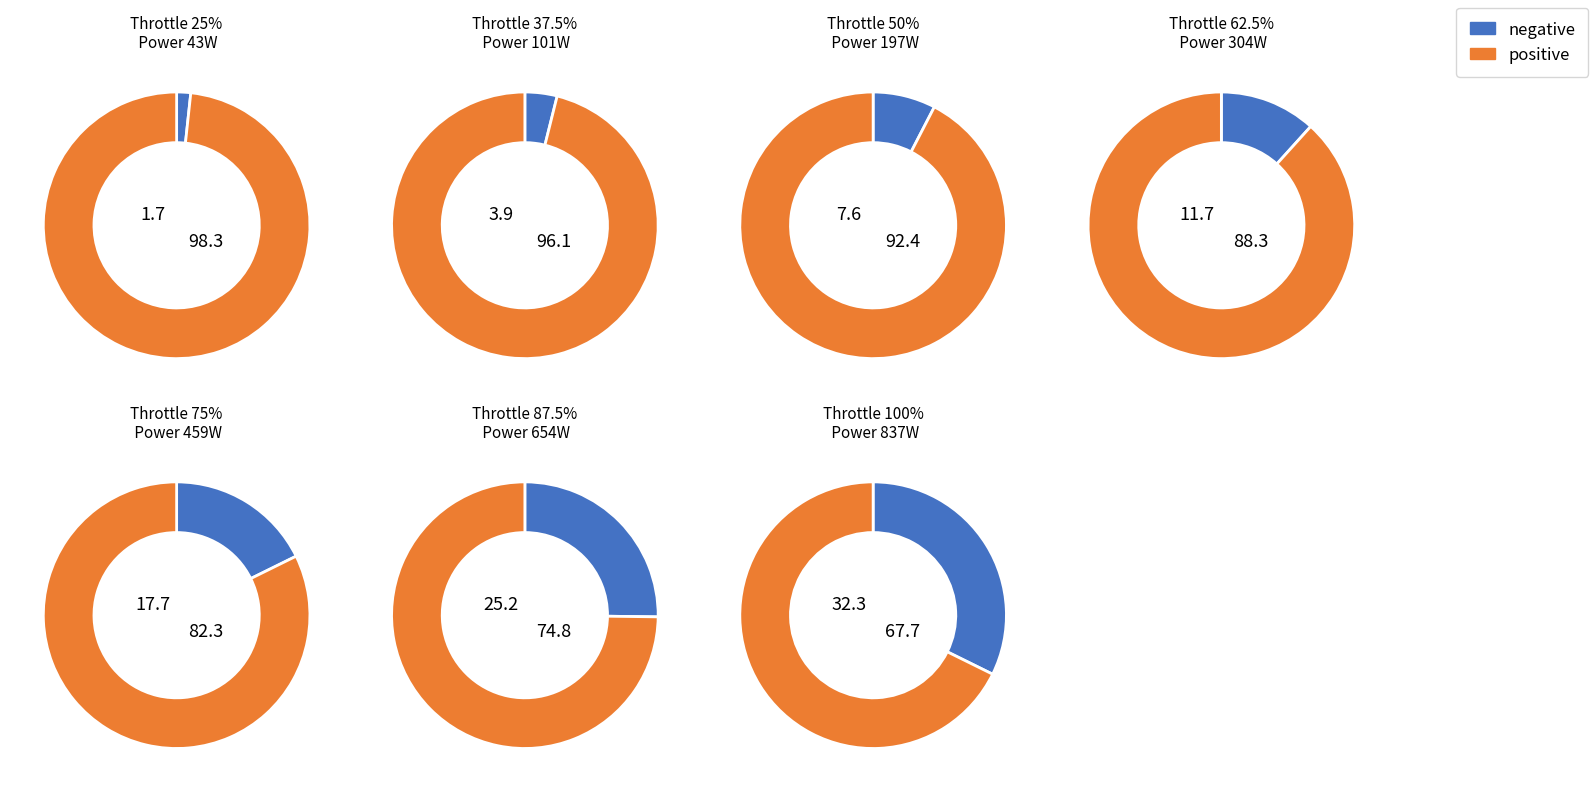

To the nearest percent, what is the difference between the 100% and 75% slice percentages?

15%